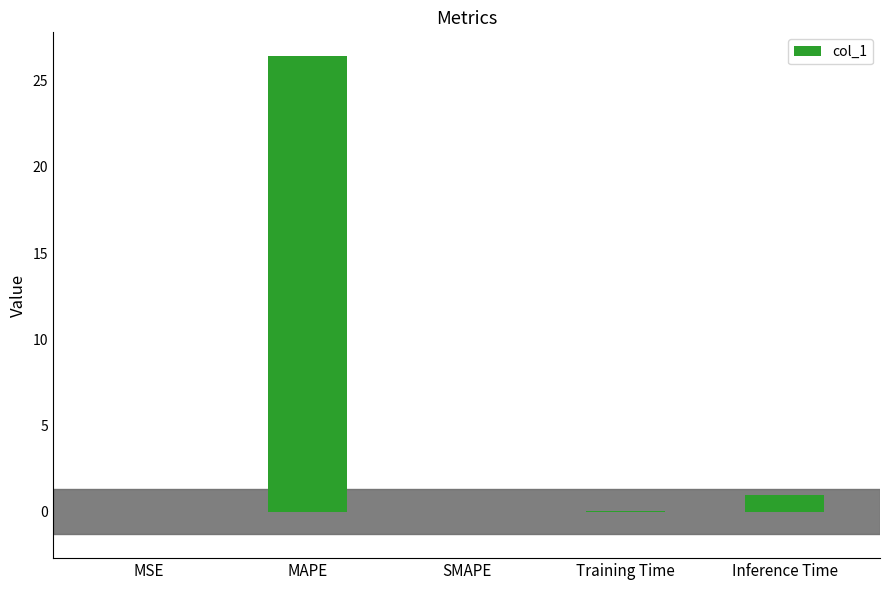

Is it true that the value at MAPE is 26.4?

True